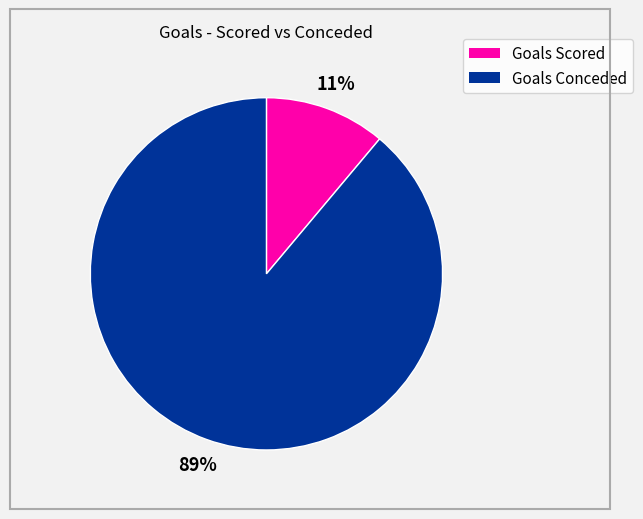

How many segments does this pie chart have?

2